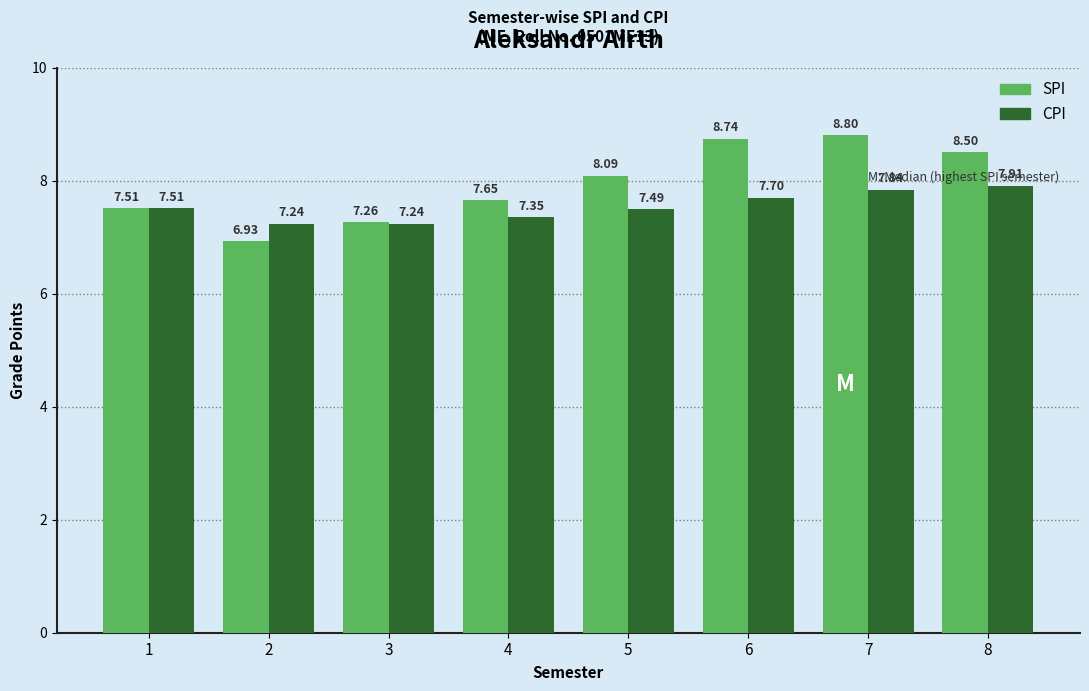

What is the value of the CPI bar at the 6th from the left?

7.7